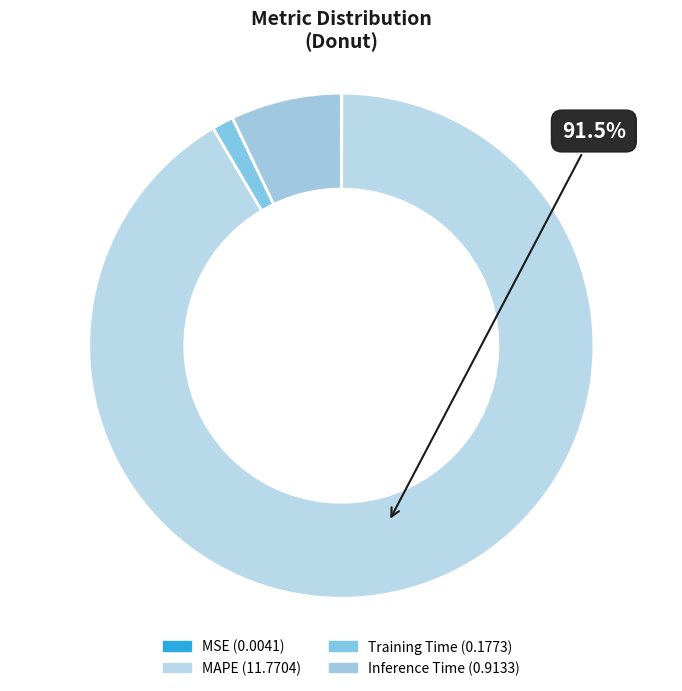

Do MSE and Training Time together represent more than half of the pie?

No